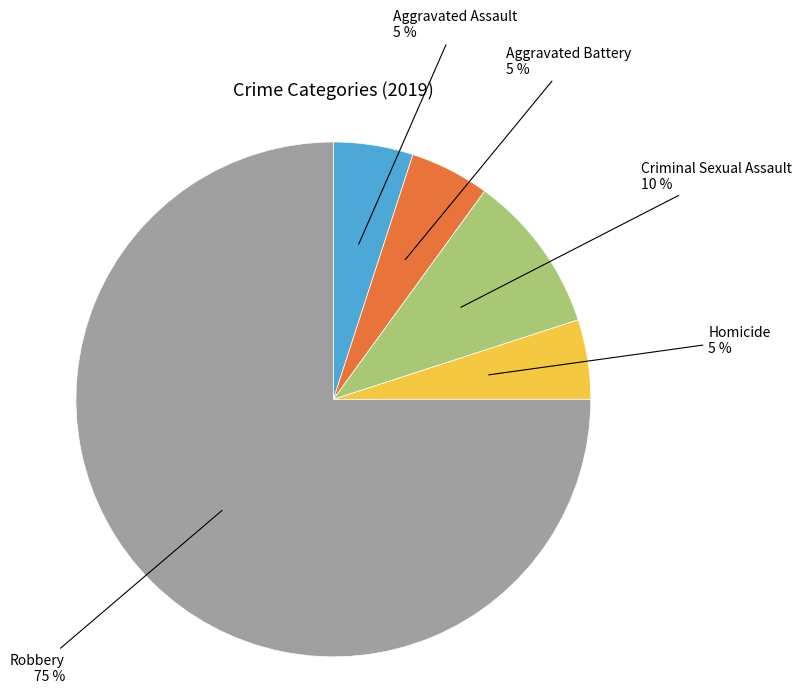

To the nearest percent, what is the average slice percentage?

20%